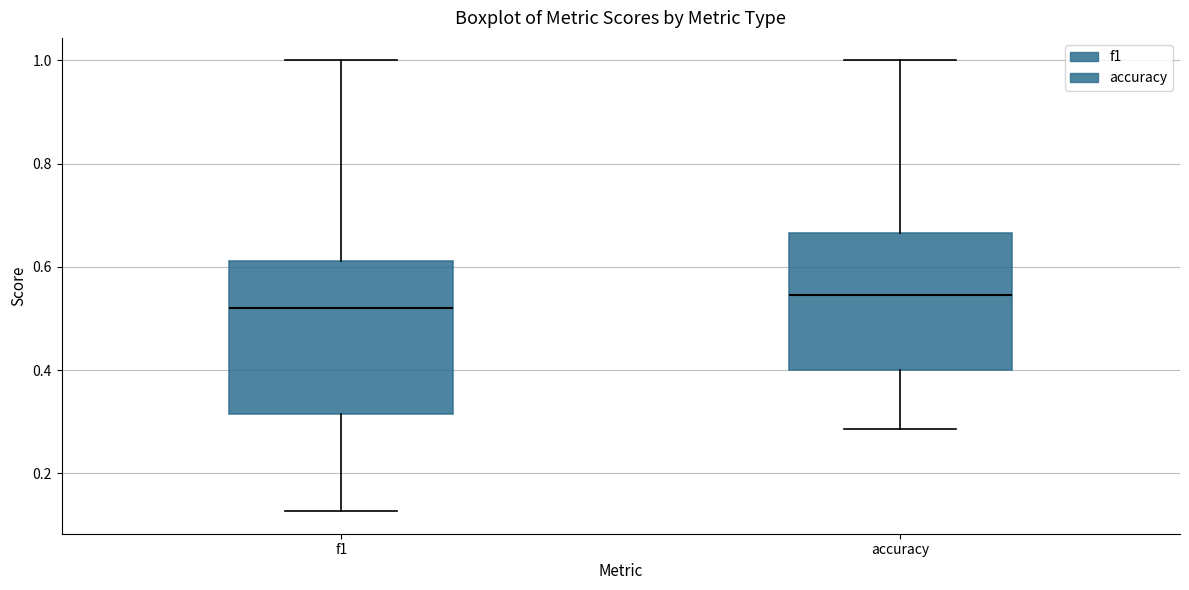

Which box is the tallest, from its lower edge to its upper edge?

f1